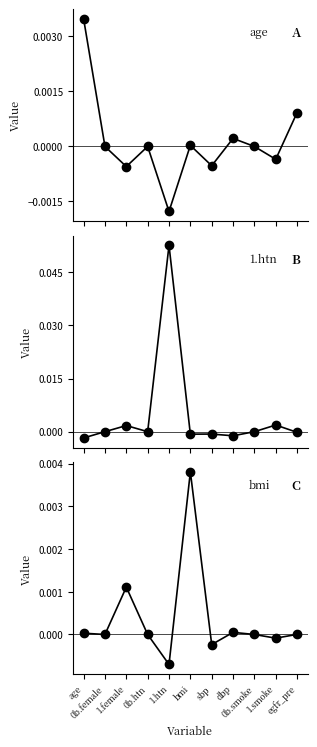

At which category does the chart reach its peak across all series?

1.htn